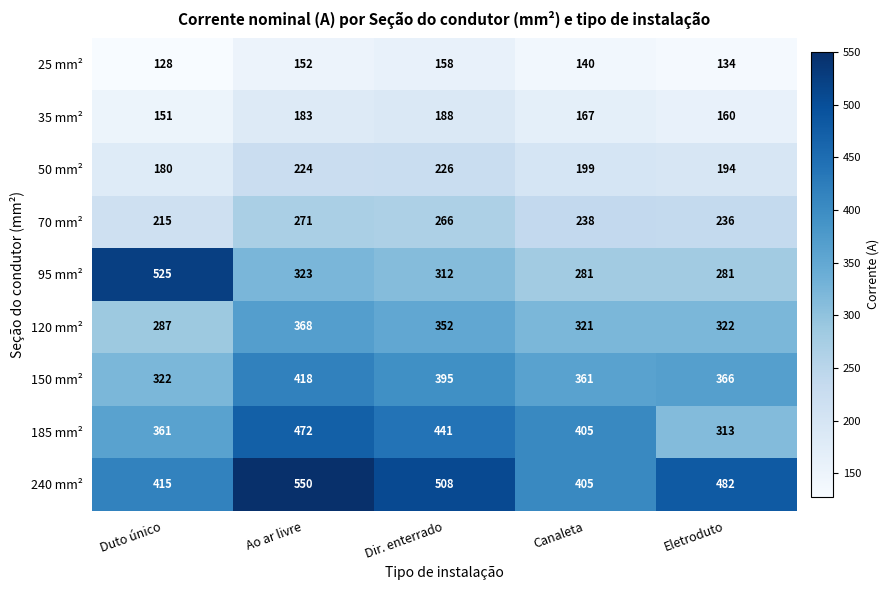

What is the difference between the maximum and minimum values in the 50 mm² series?

46